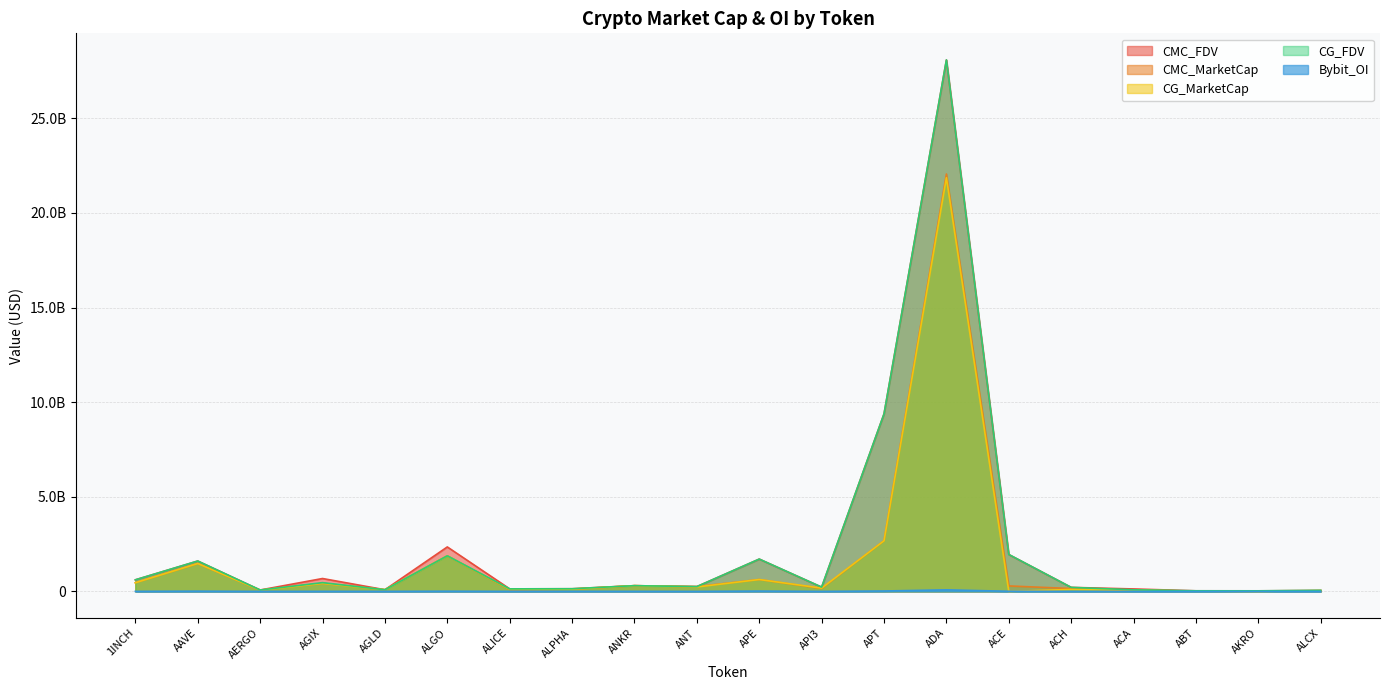

What is the difference between the maximum and minimum values in the CG_MarketCap series?

21862614281.0